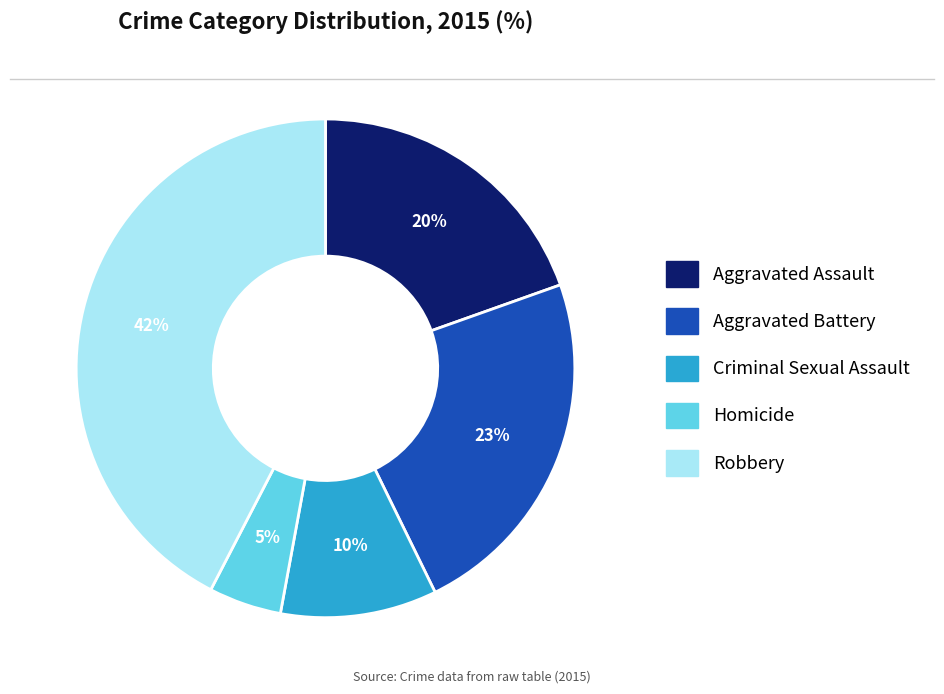

How many slices are in this pie chart?

5